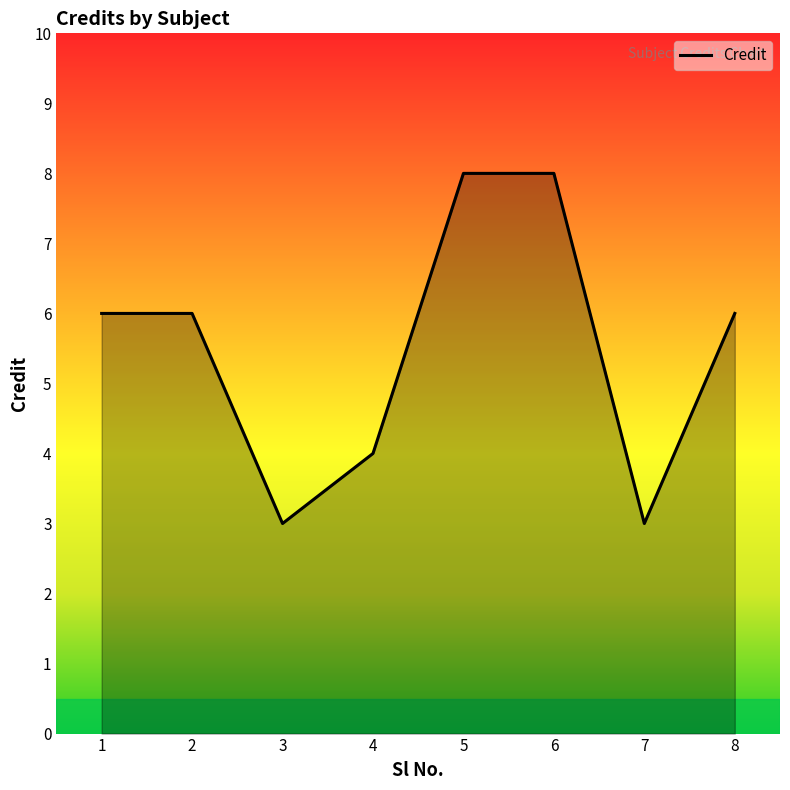

What is the difference between the second highest and minimum values?

5